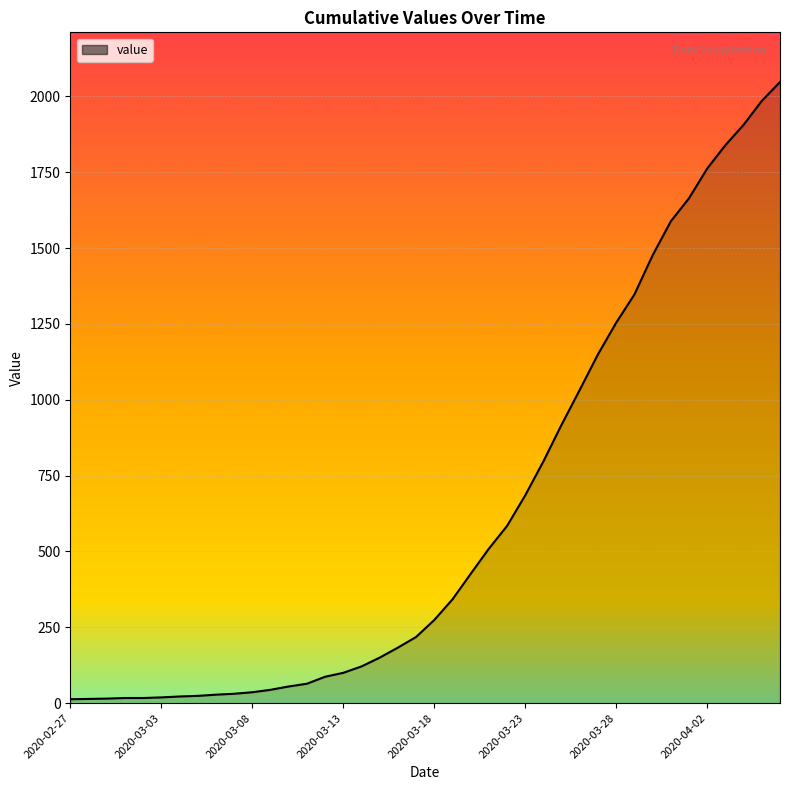

What is the difference between the maximum and minimum values?

2034